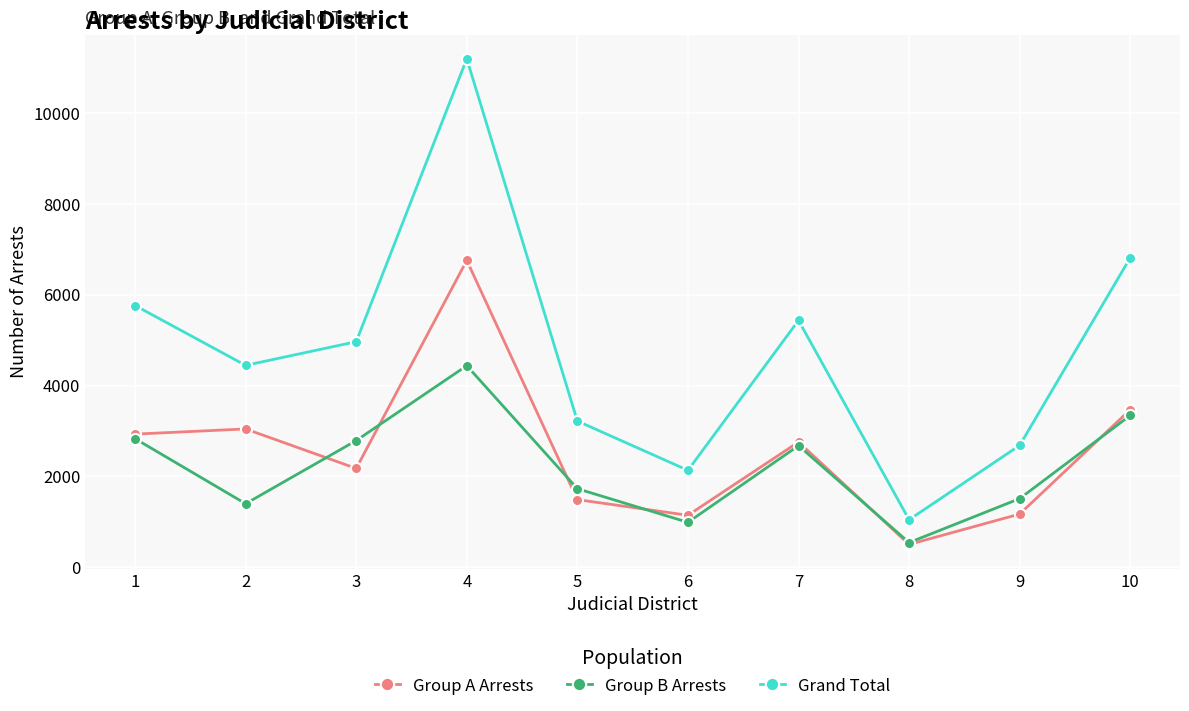

Which category has the lowest value in the Group A Arrests series?

8